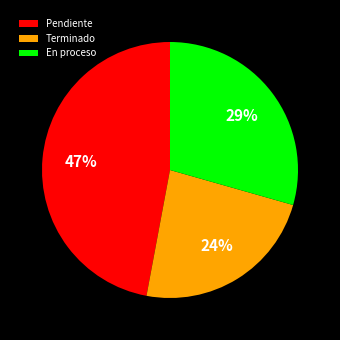

Count the number of slices in the pie.

3